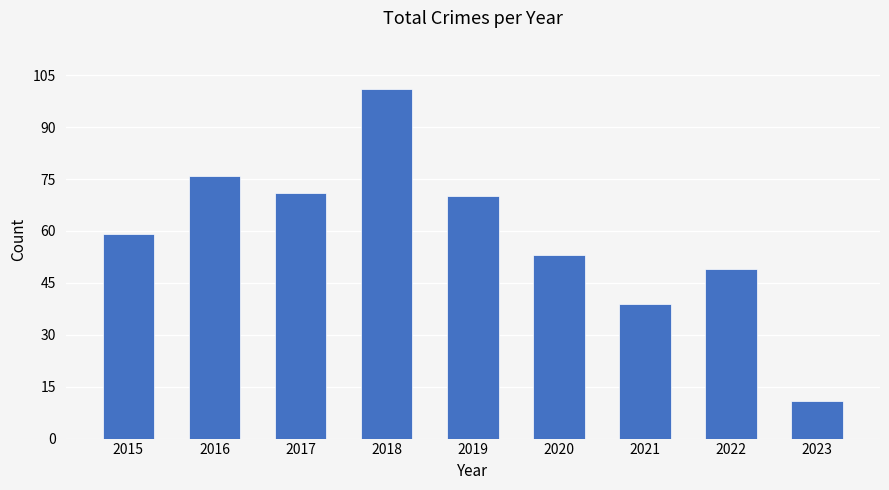

Is it true that the value at 2017 is 71?

True